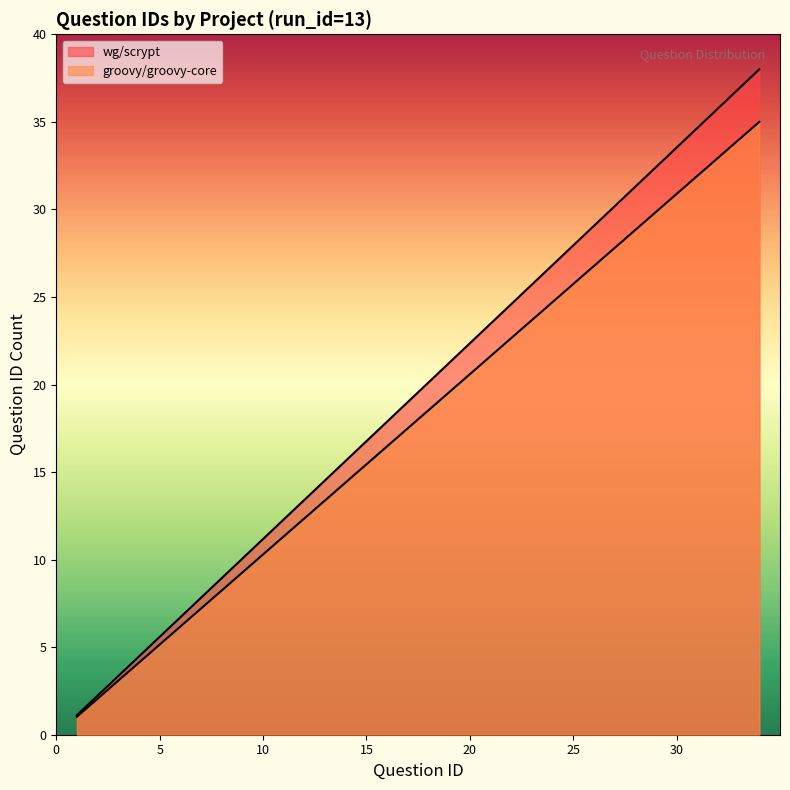

Which series changed the most between 17 and 33?

wg/scrypt